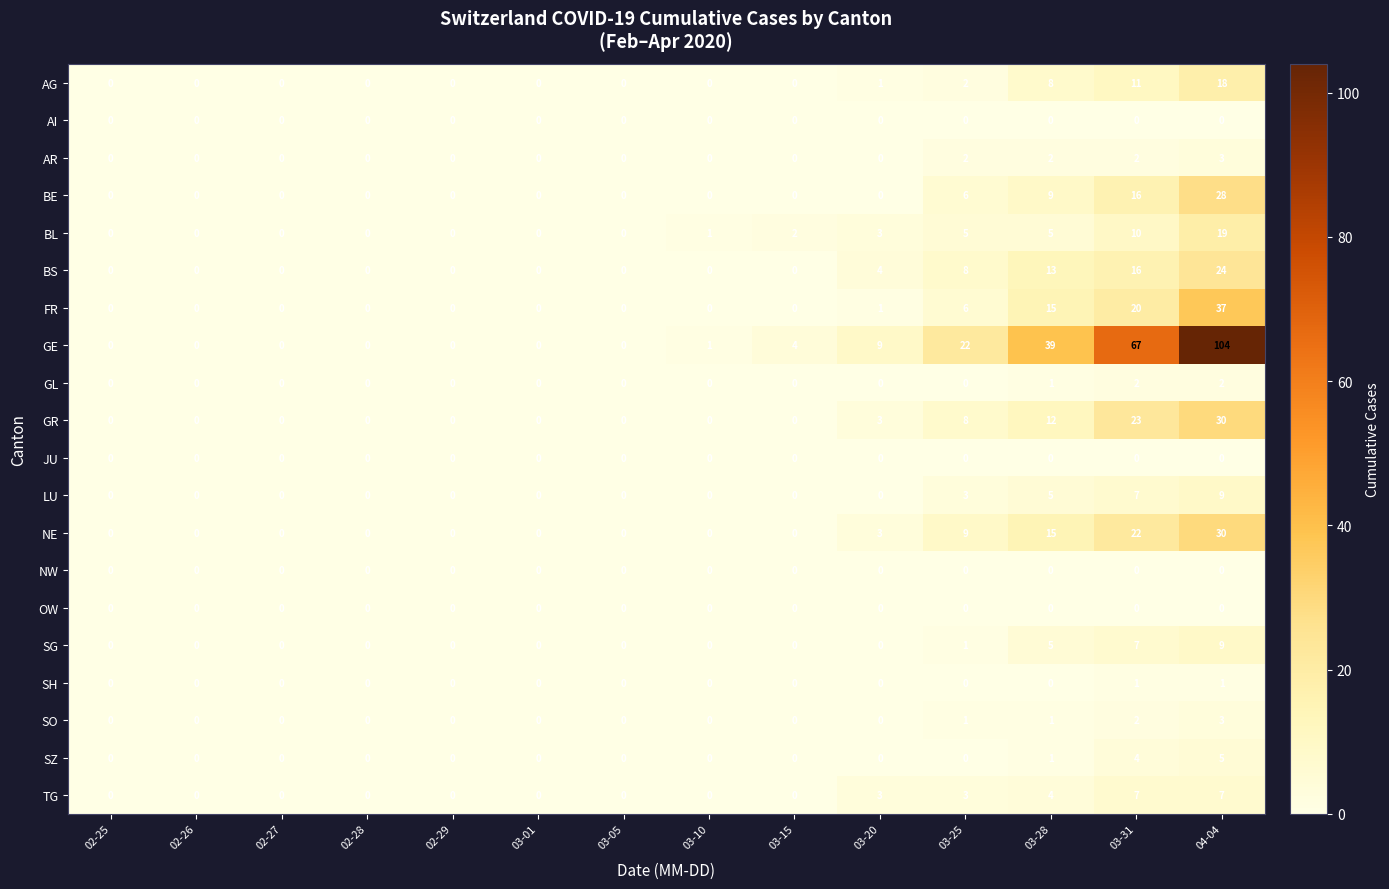

At which category is the sum across all series the highest?

04-04